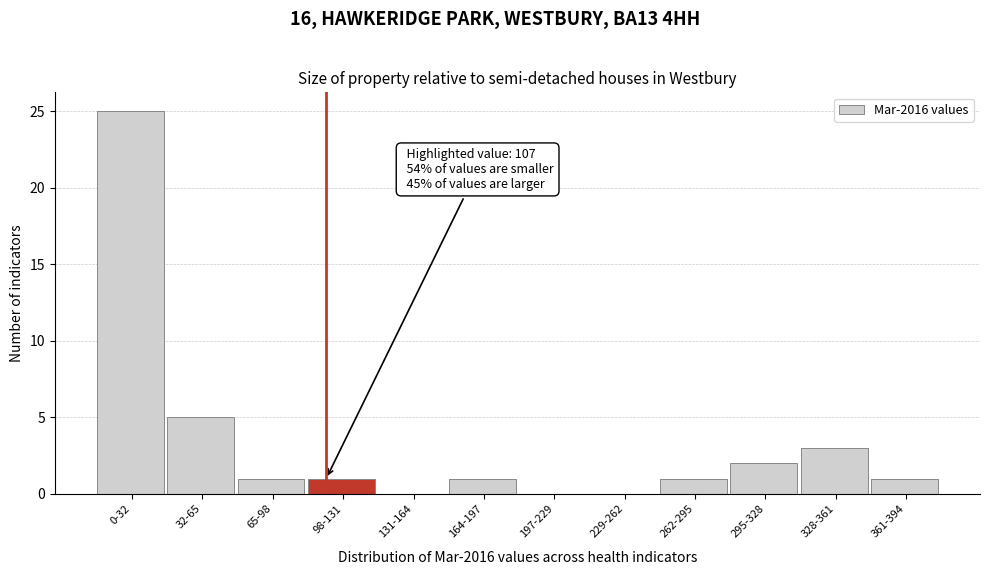

Reading left to right, transcribe all the data shown in this chart.

0-32=25	32-65=5	65-98=1	98-131=1	131-164=0	164-197=1	197-229=0	229-262=0	262-295=1	295-328=2	328-361=3	361-394=1